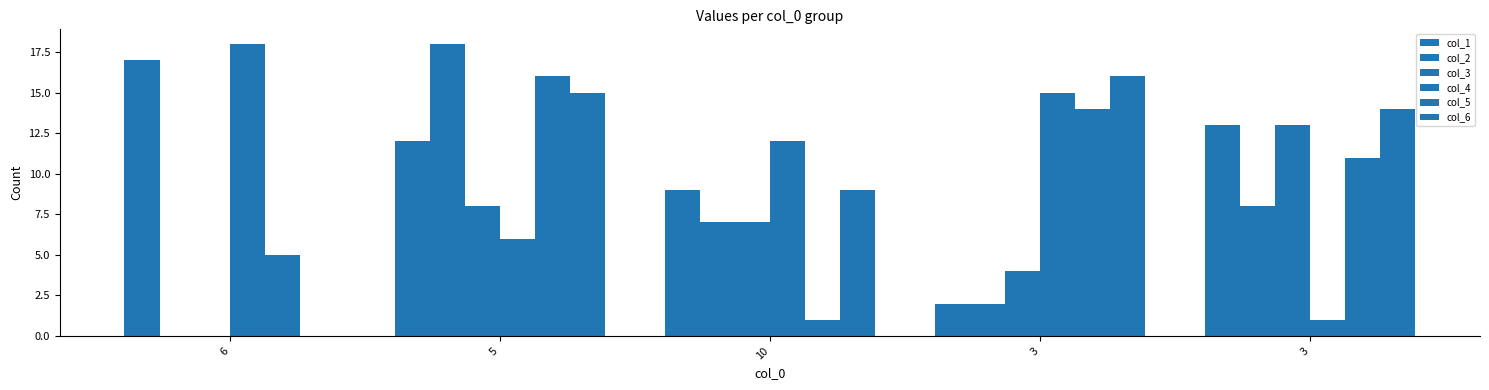

Count the number of data series in this chart.

6